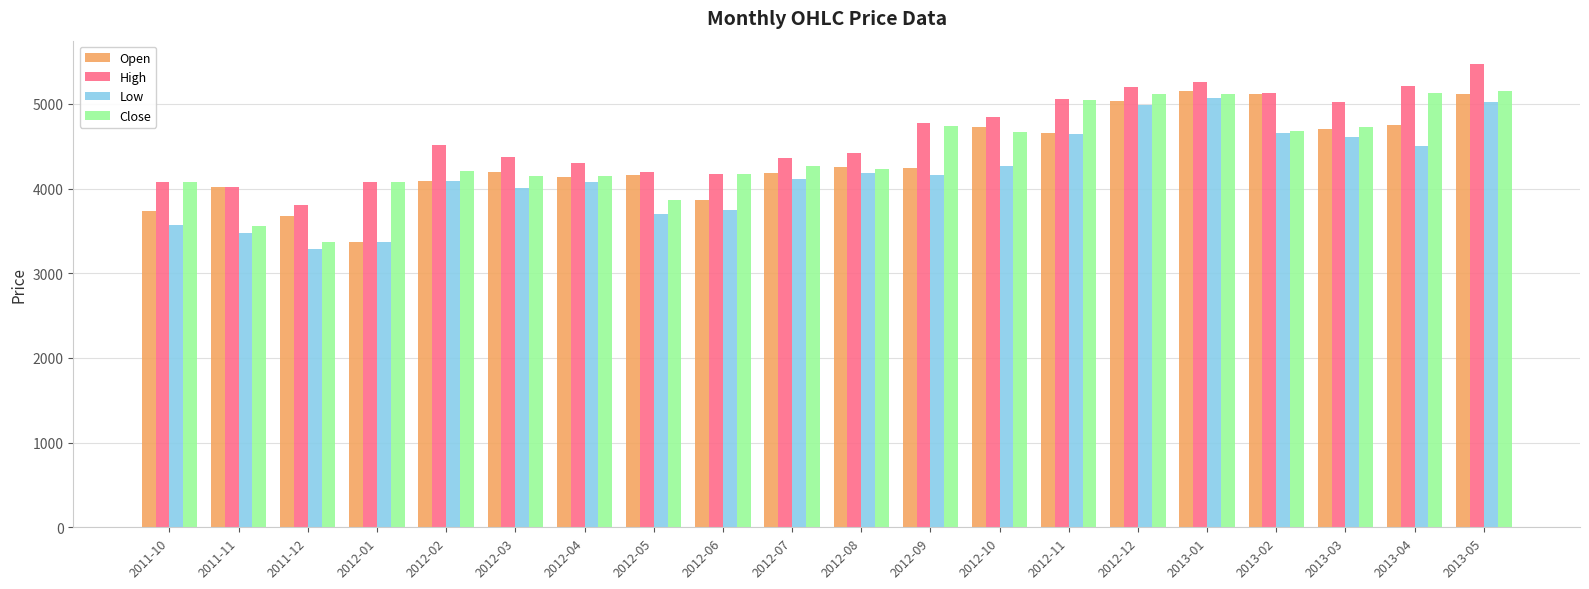

Which category has the lowest value in the Open series?

2012-01